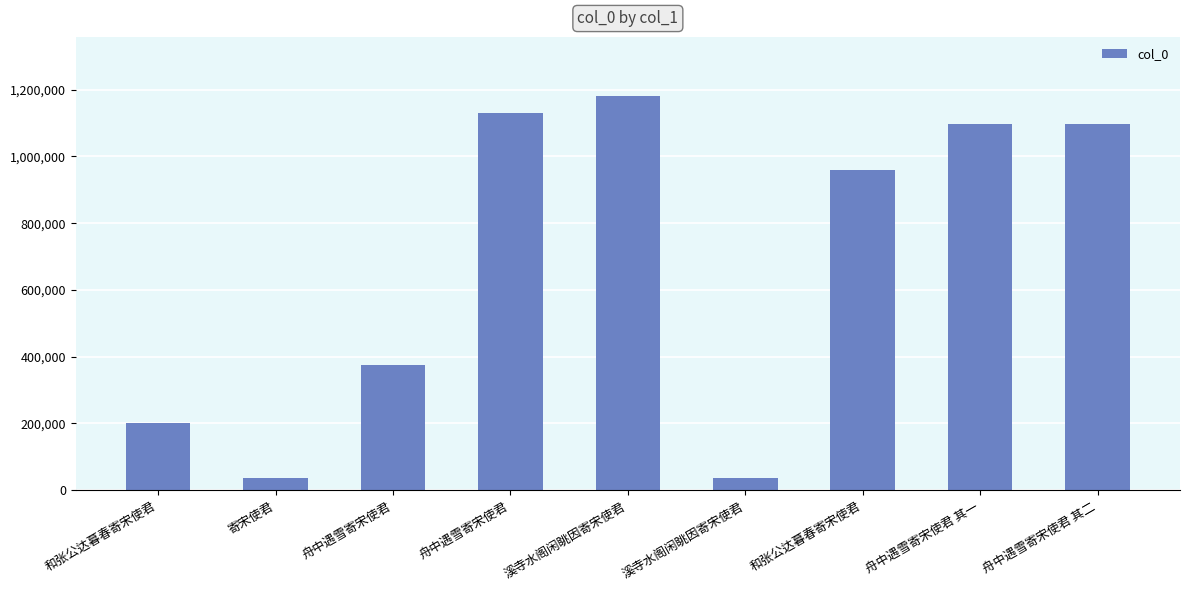

How many series are shown in this chart?

1